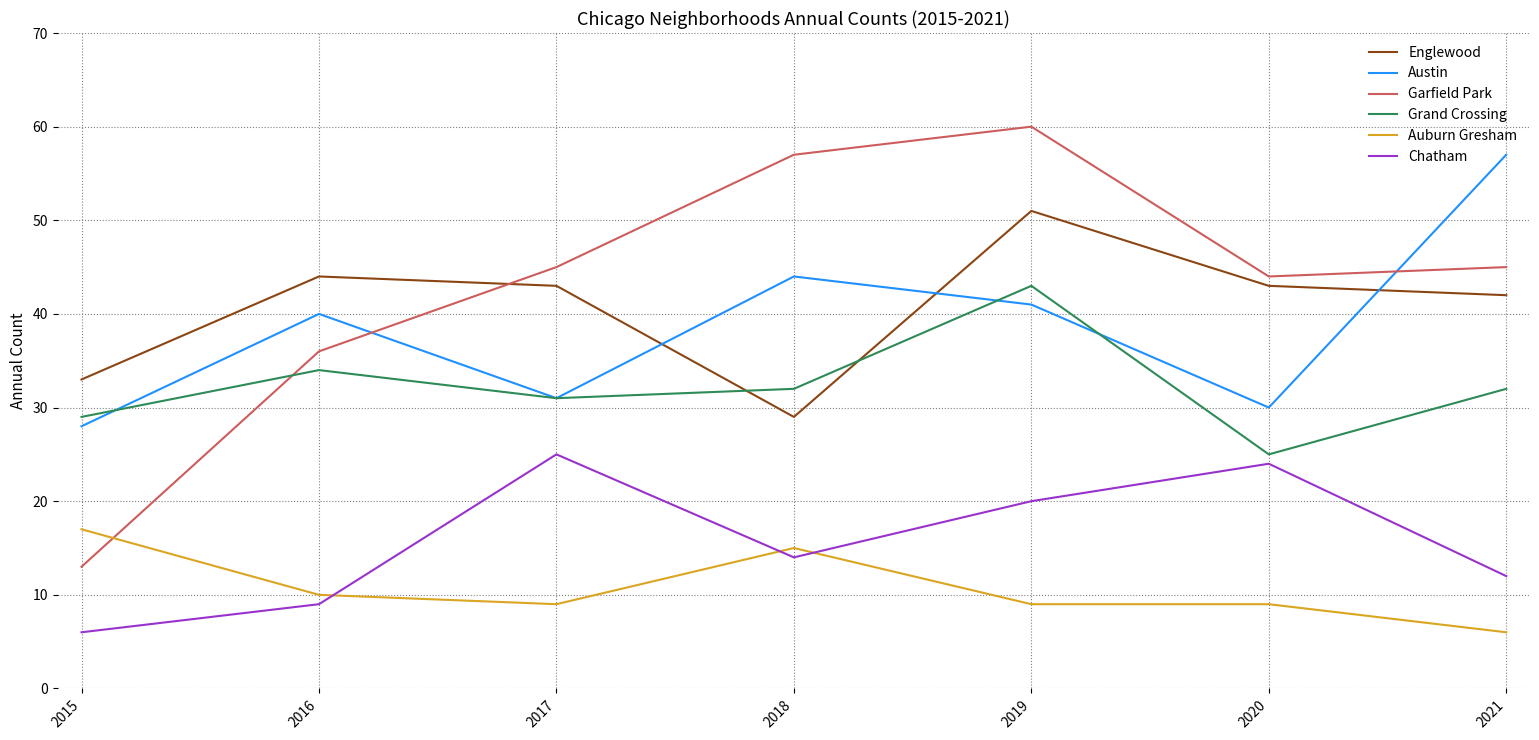

The value of Austin at 2016 is 40. True or false?

True